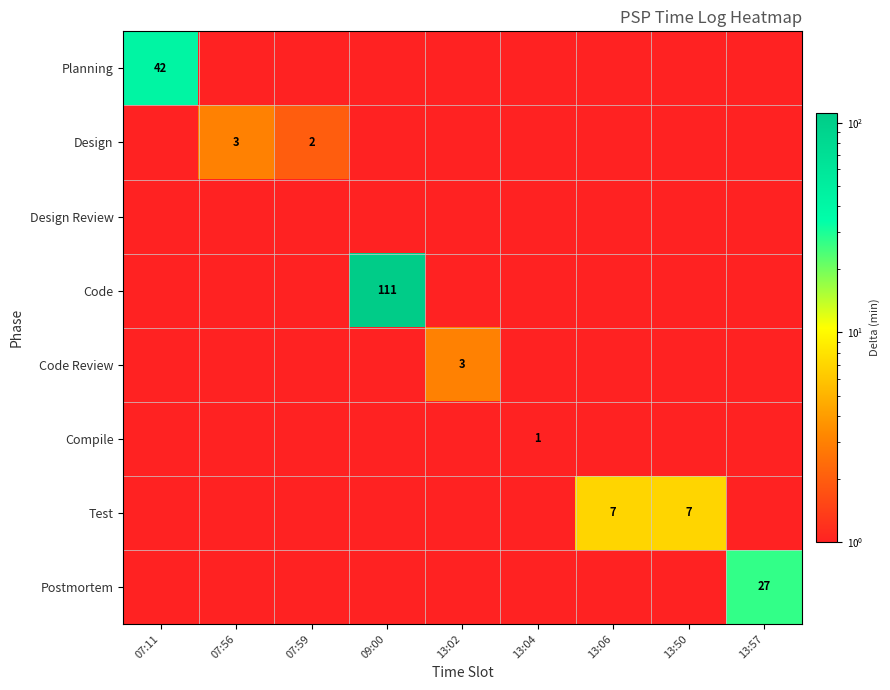

What is the total value across all series at 13:50?

7